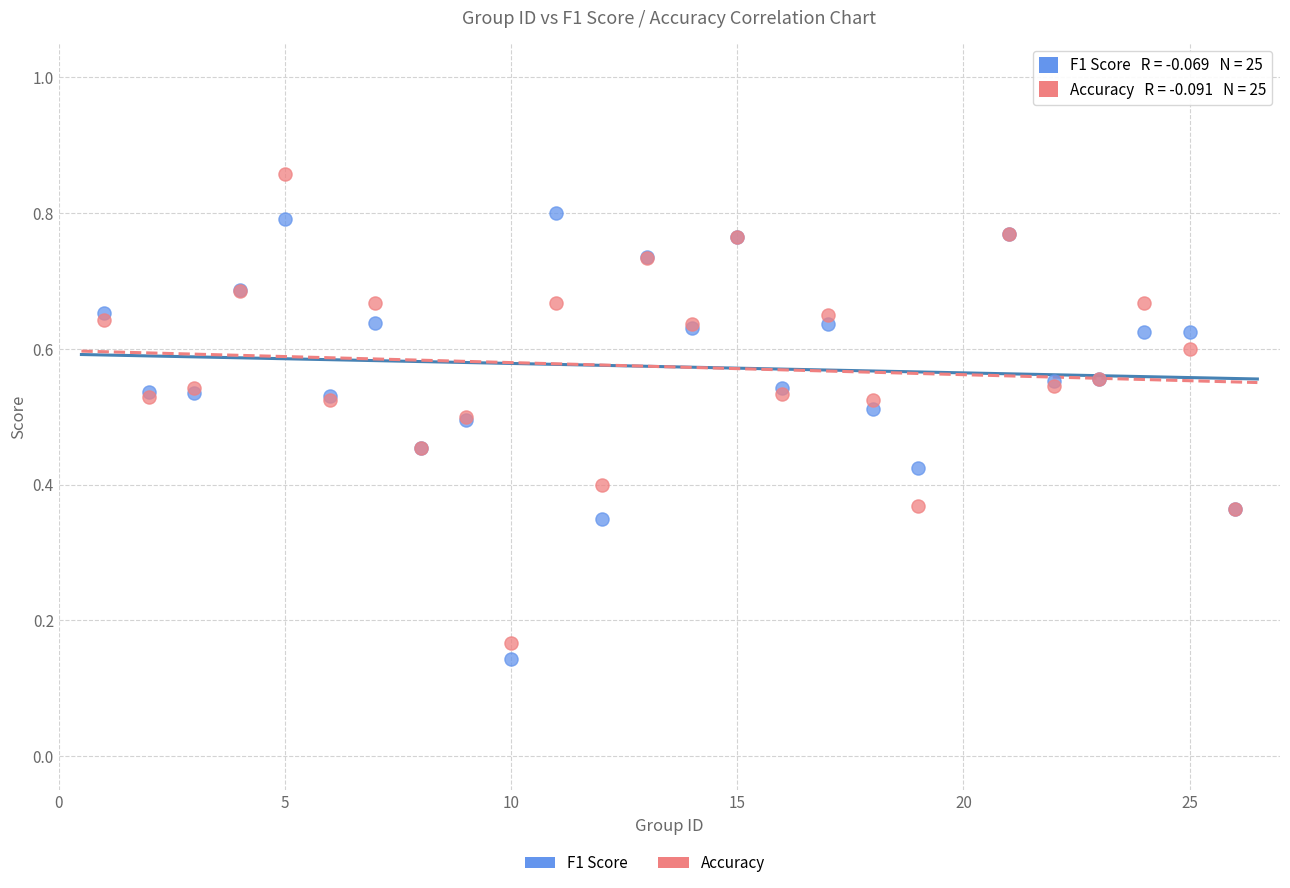

Which series contains the highest Y value?

Accuracy